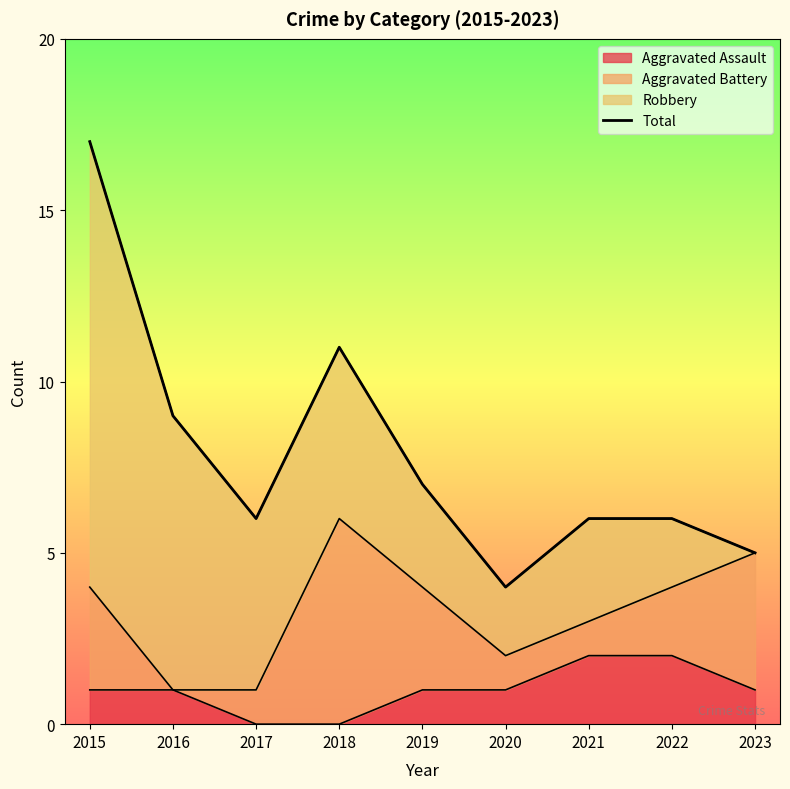

At which label is the value closest to 10?

2016